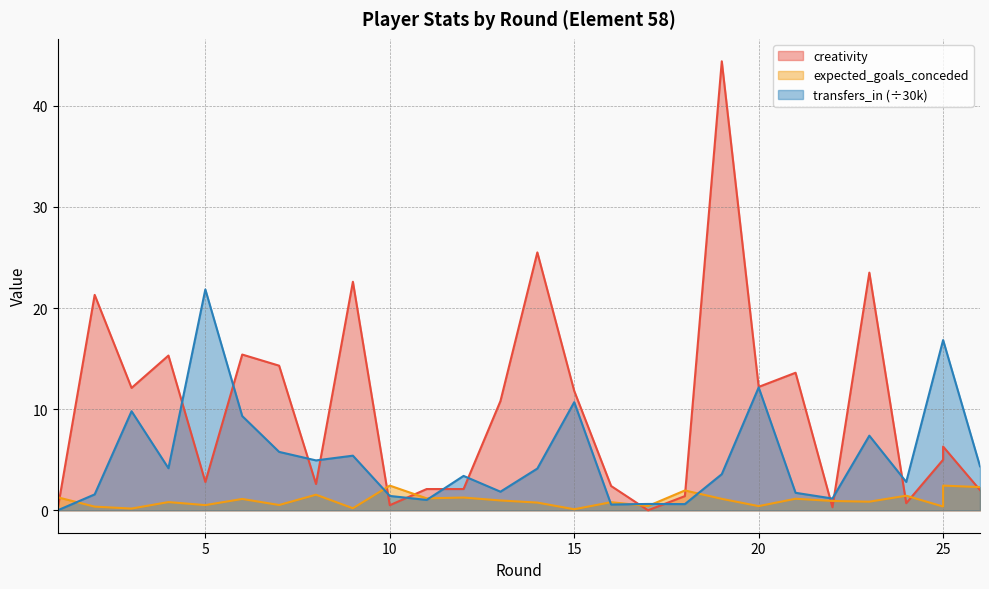

What is the value of the expected_goals_conceded point at the 21st from the left?

1.1